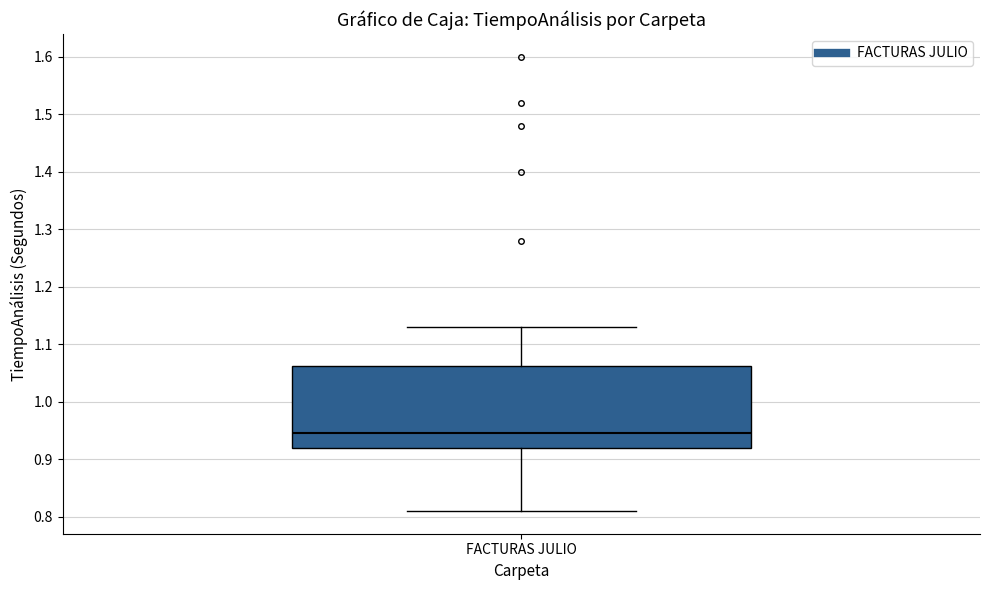

Where does the upper whisker of the box for FACTURAS JULIO end on the y-axis? The values are not printed on the chart, so give them approximately, as read against the axis.

1.13